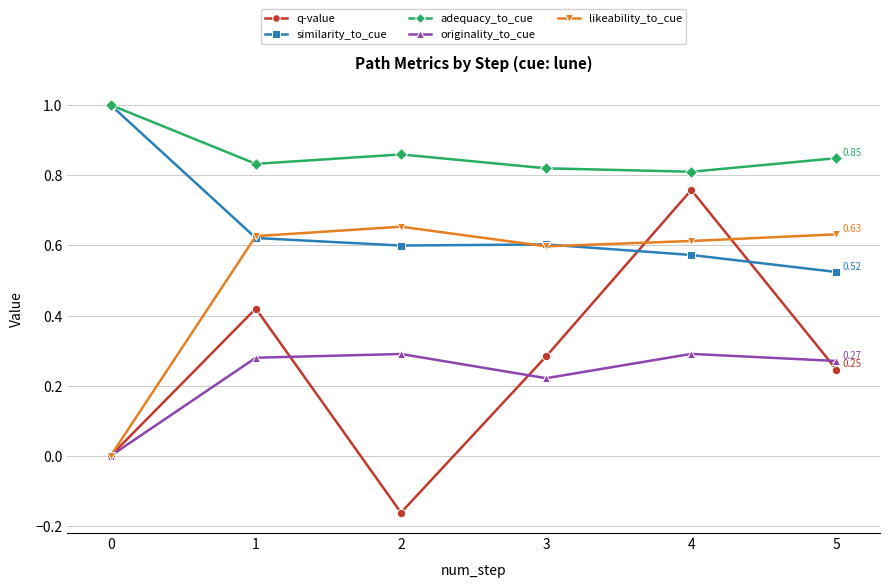

How many lines are shown in the chart?

5